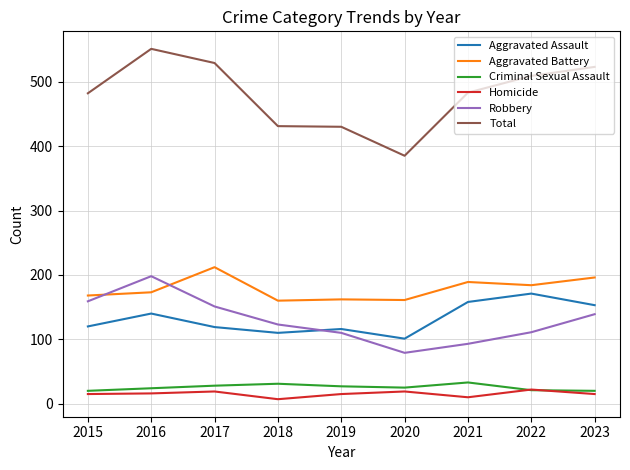

What is the total value across all series at 2019?

860